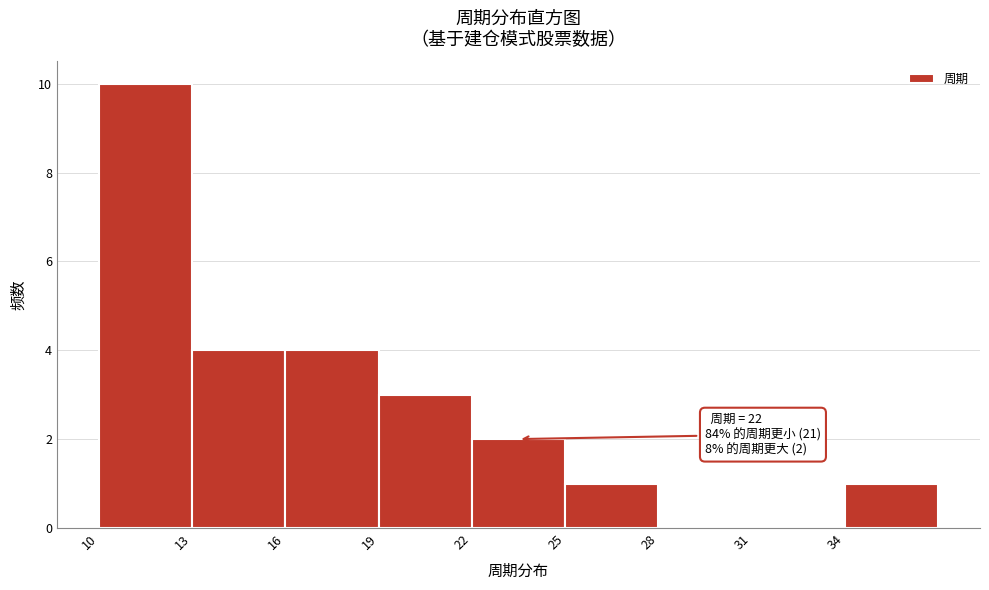

Which range on the x-axis has the tallest bar?

10 to 13